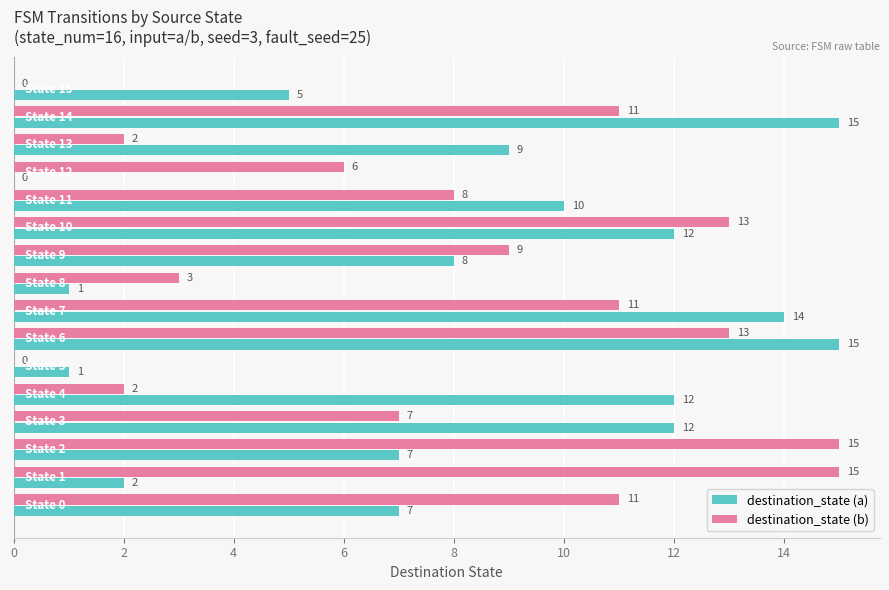

What is the maximum value shown in the chart?

15